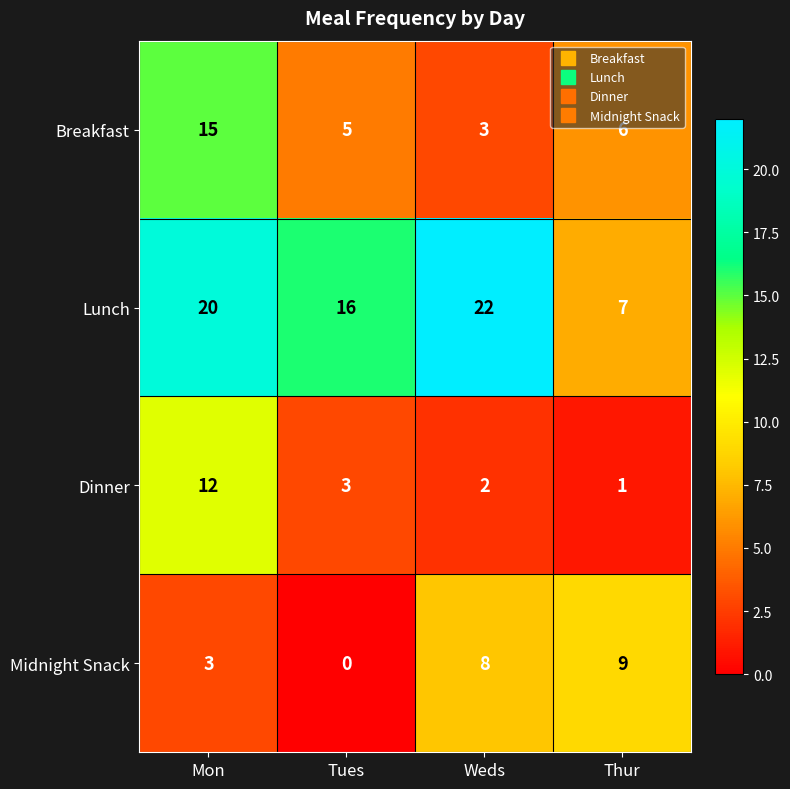

List the series in order of their peak value, lowest first.

Midnight Snack, Dinner, Breakfast, Lunch